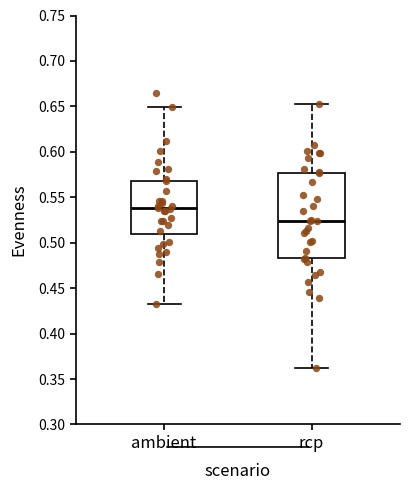

Reading left to right, transcribe this box plot: for each box, give where its median line is, the range the box spans, and where its two whiskers end, as read against the y-axis. The values are not printed on the chart, so give them approximately, as read against the axis.

ambient: median 0.540, box 0.510 to 0.570, whiskers 0.430 to 0.650
rcp: median 0.525, box 0.485 to 0.575, whiskers 0.360 to 0.655